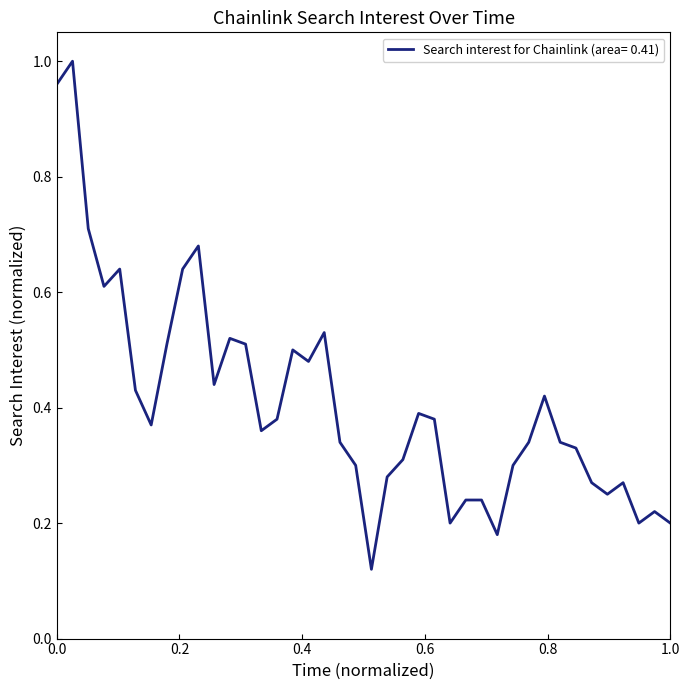

What is the difference between the maximum and minimum values?

0.9